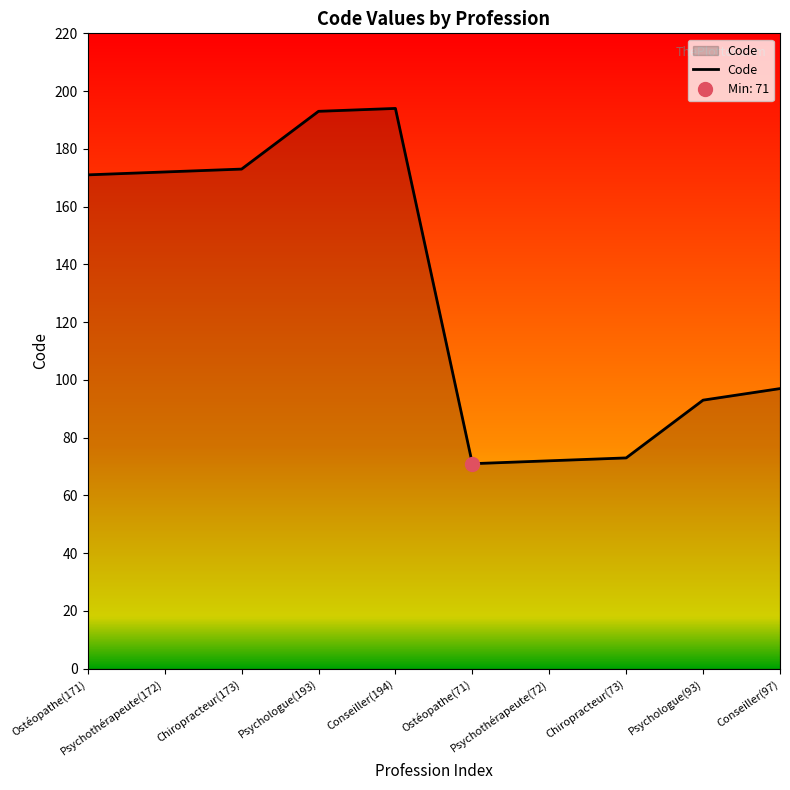

At which category does the data reach its first local peak?

Conseiller(194)